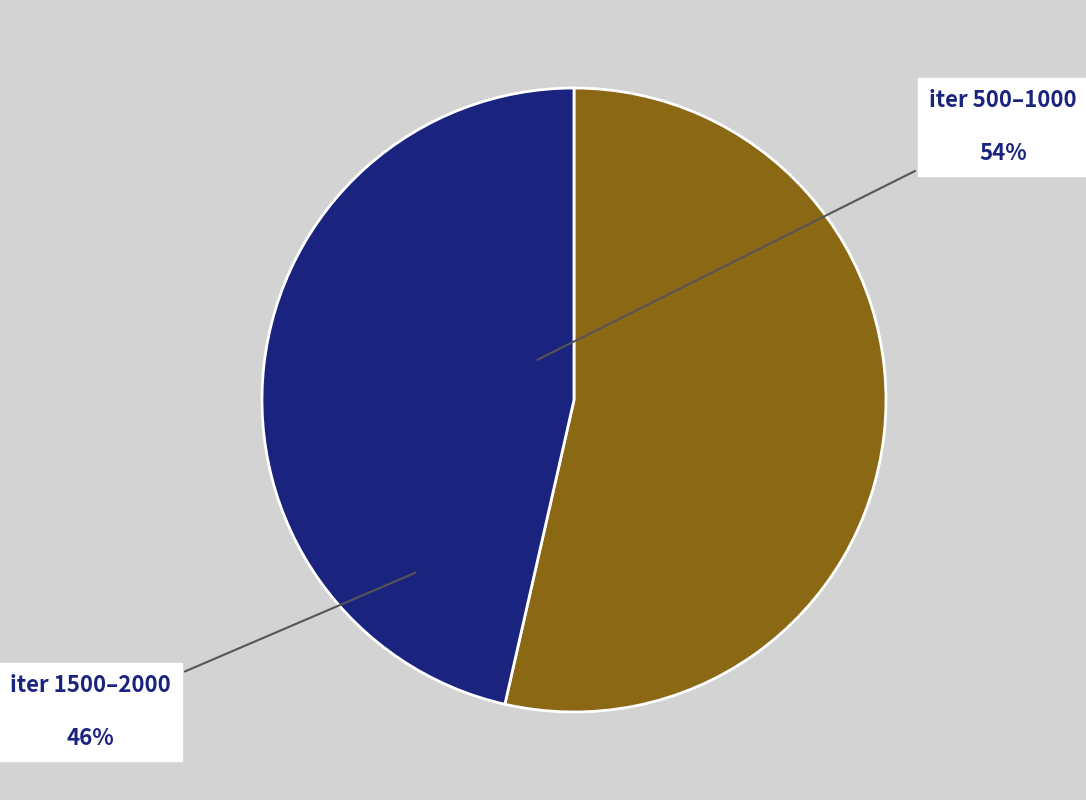

How many segments does this pie chart have?

2